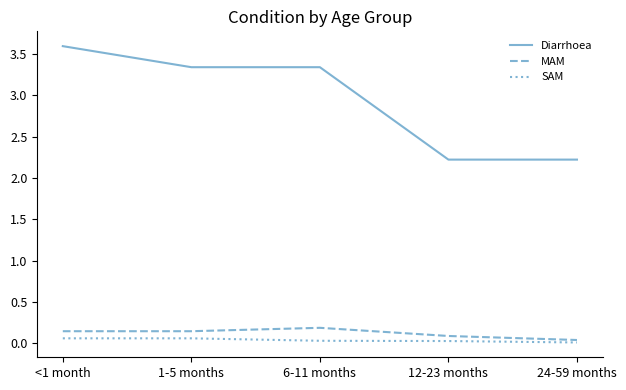

At how many categories does at least one series exceed 0?

5